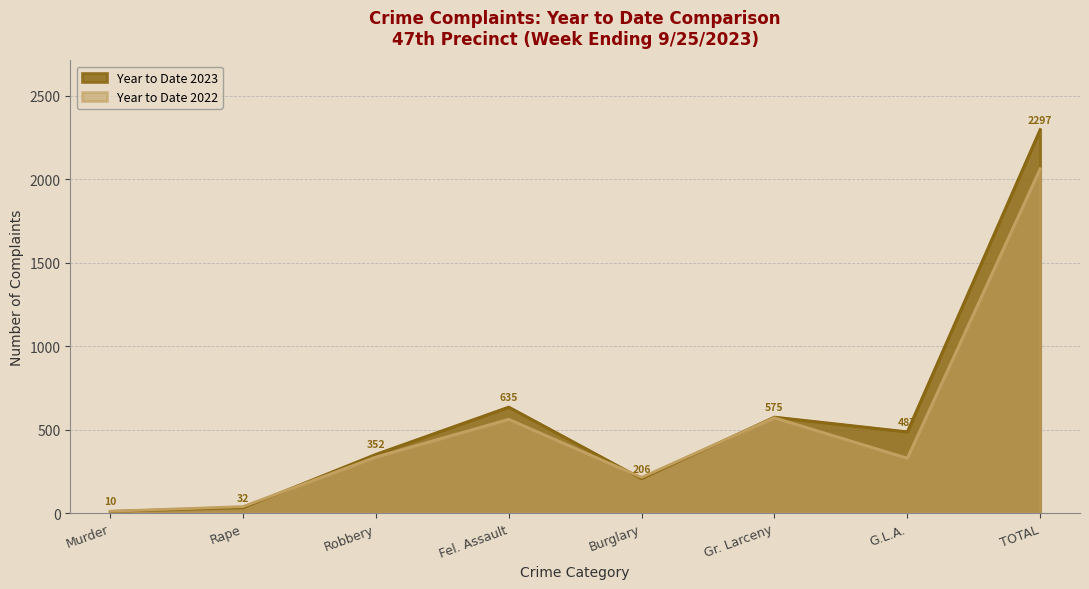

Where is the first local minimum for Year to Date 2023?

Burglary